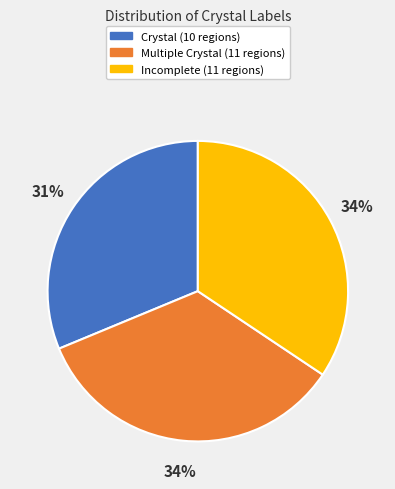

To the nearest percent, what is the average slice percentage?

33%